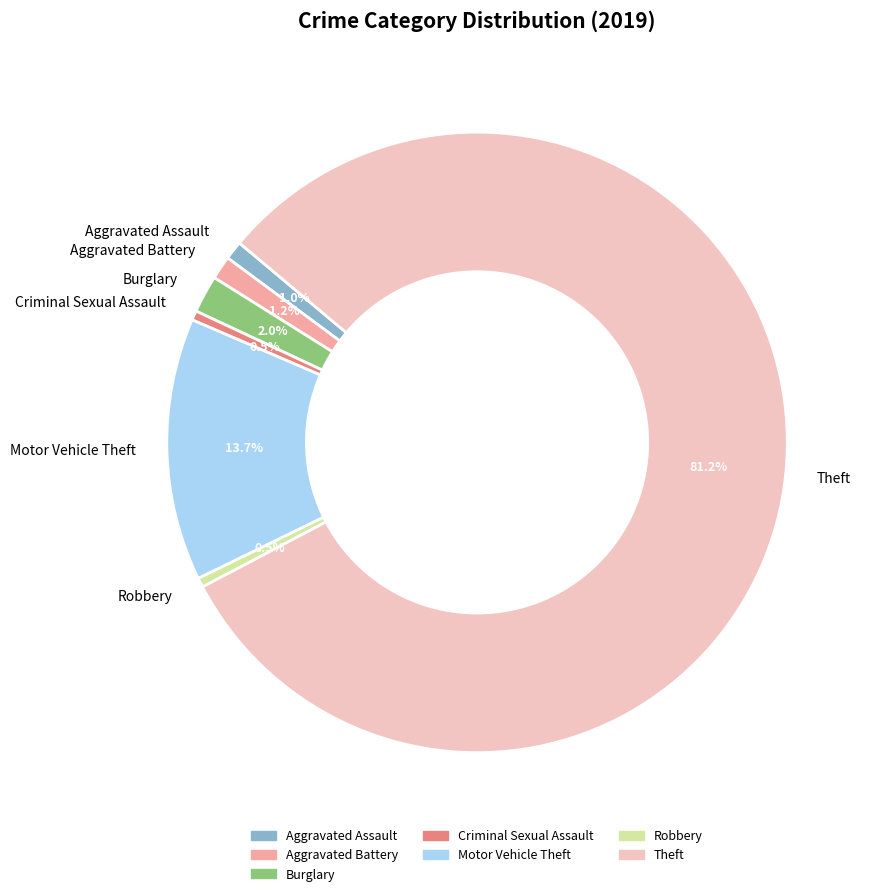

Count the number of slices in the pie.

7